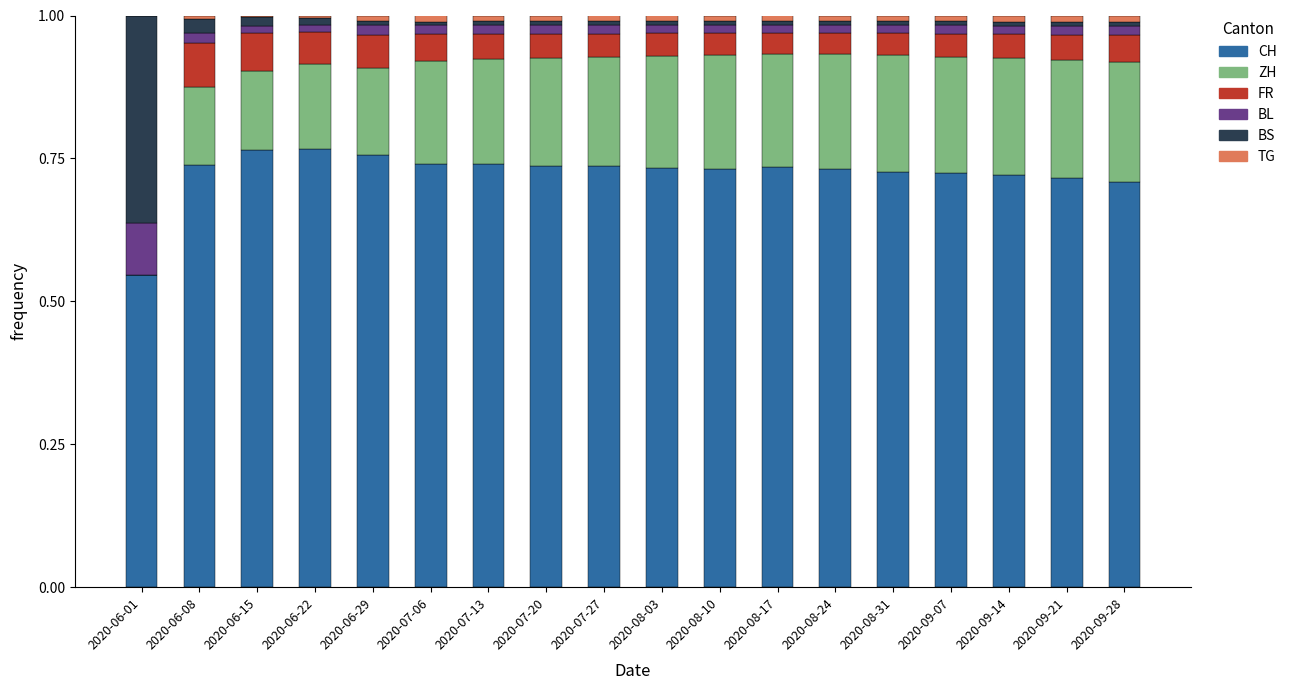

The CH series shows 1.3 at 2020-06-15. True or false?

False